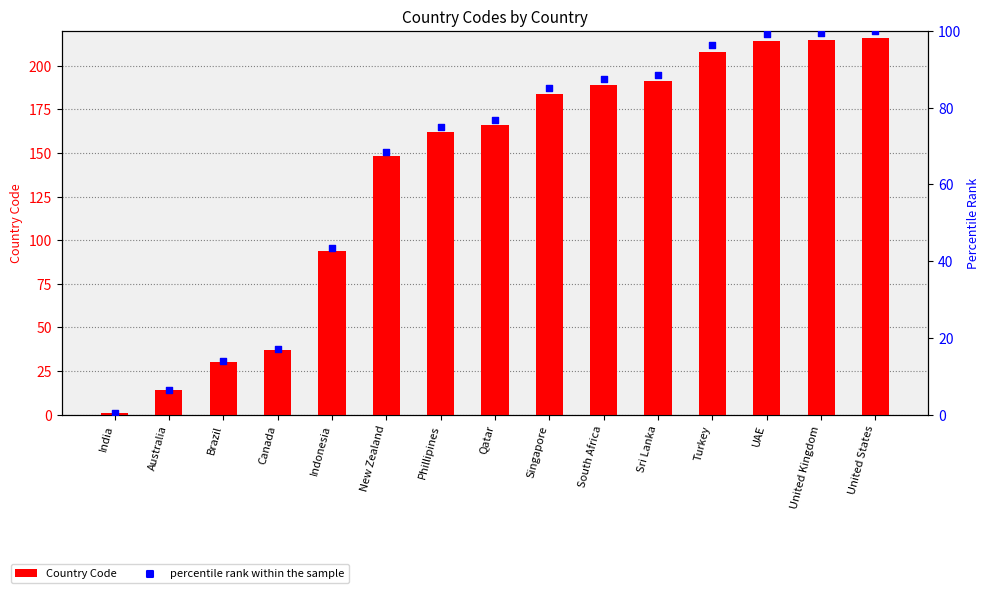

Is the value of Country Code at UAE greater than the value of percentile rank within the sample at South Africa?

Yes